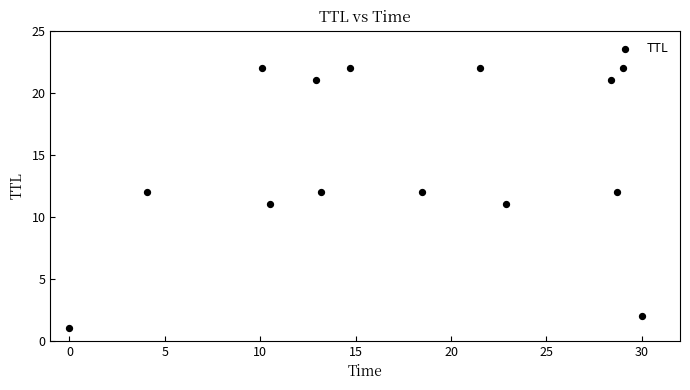

What is the range of Y values (max minus min)?

21